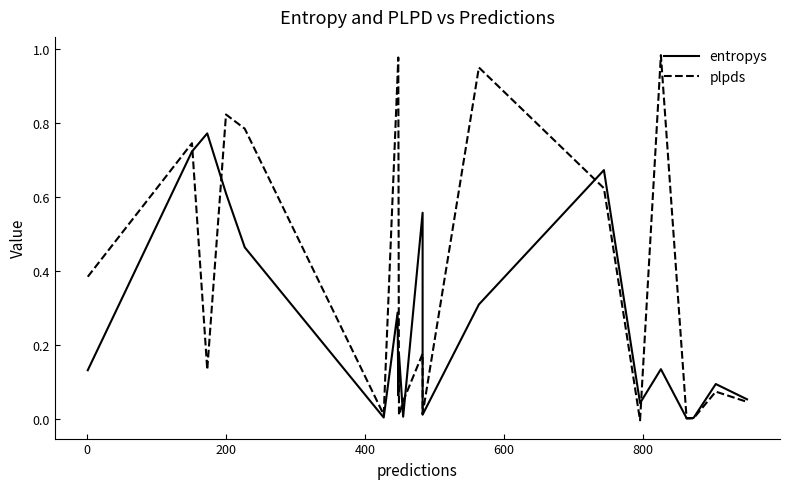

Rank the series by their average value, from highest to lowest.

plpds, entropys